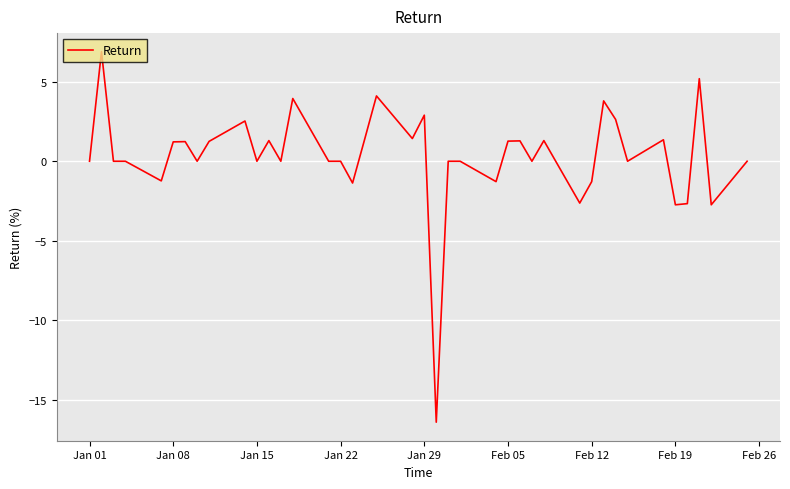

What is the smallest value displayed?

-16.4